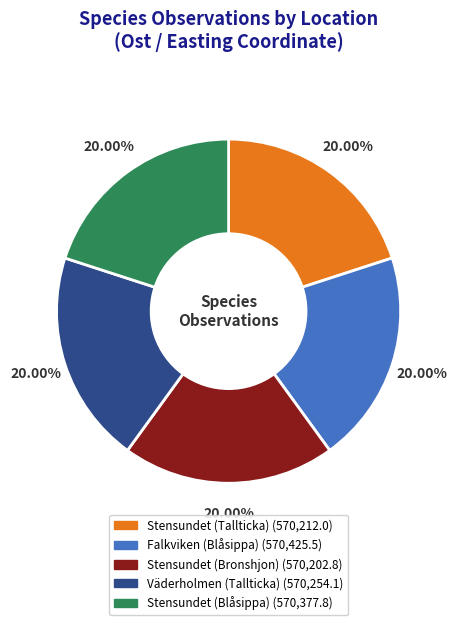

Does any single category account for the majority?

No